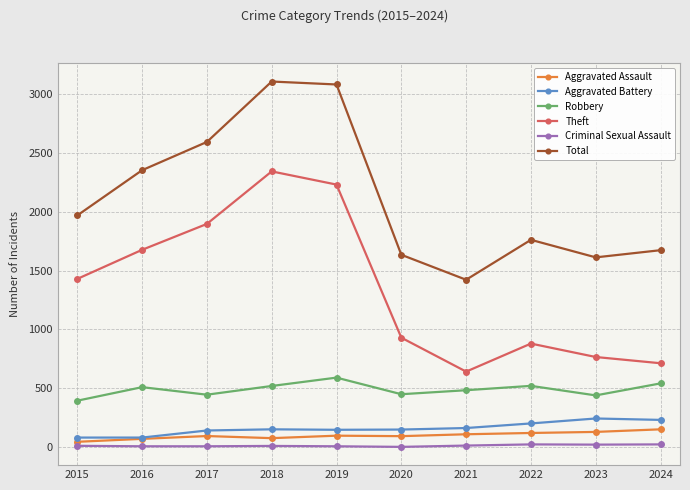

True or false: Aggravated Battery and Theft intersect in this chart.

False